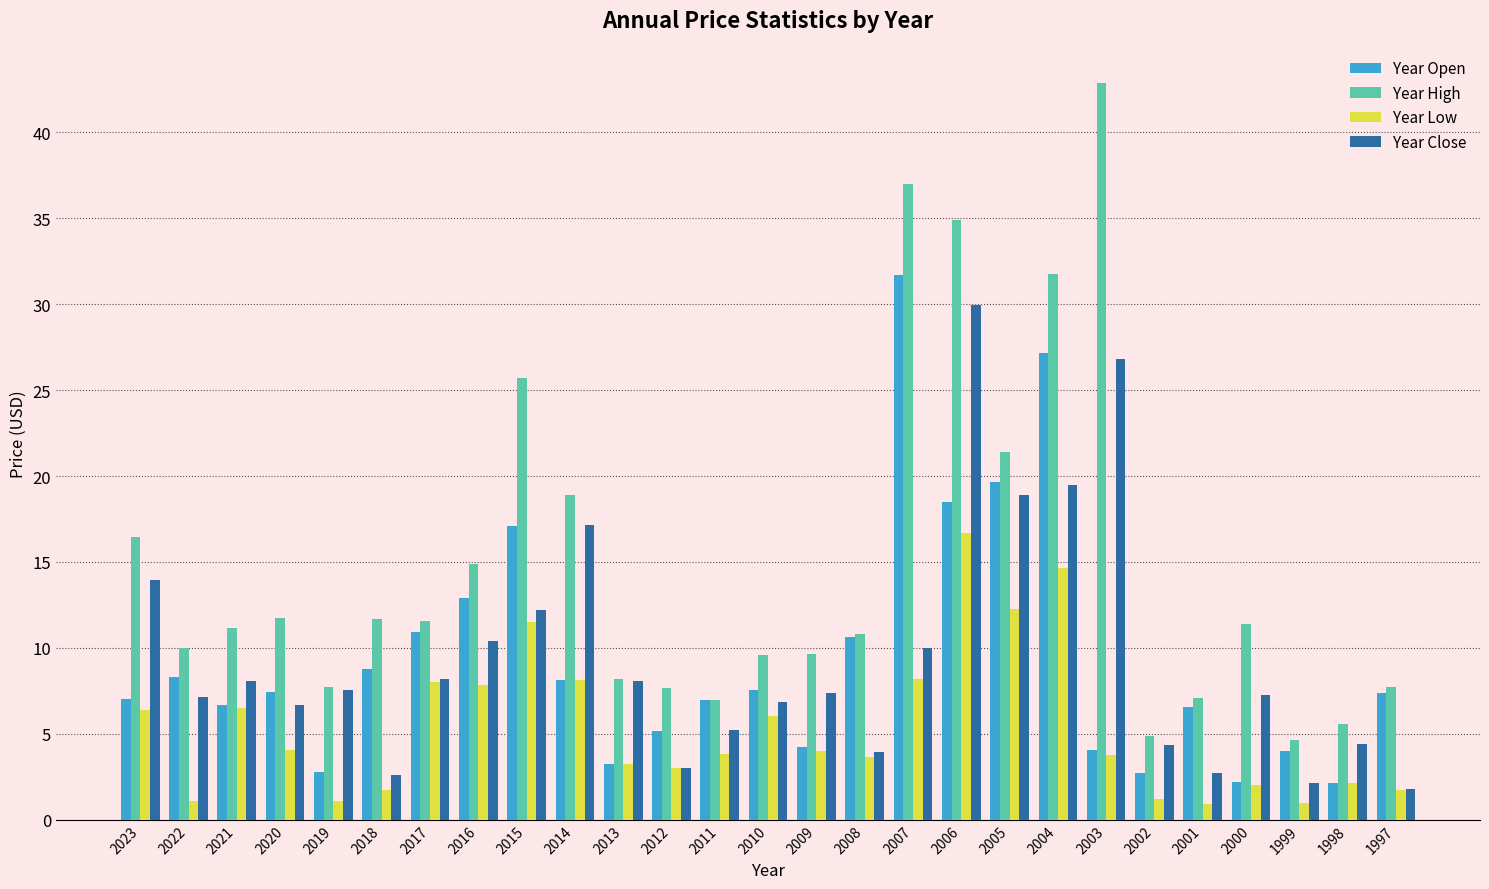

Which series changed the most between 2021 and 1999?

Year High